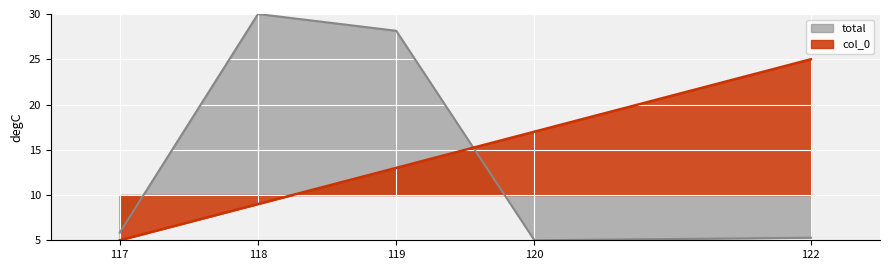

At which category does total reach its first local peak?

118